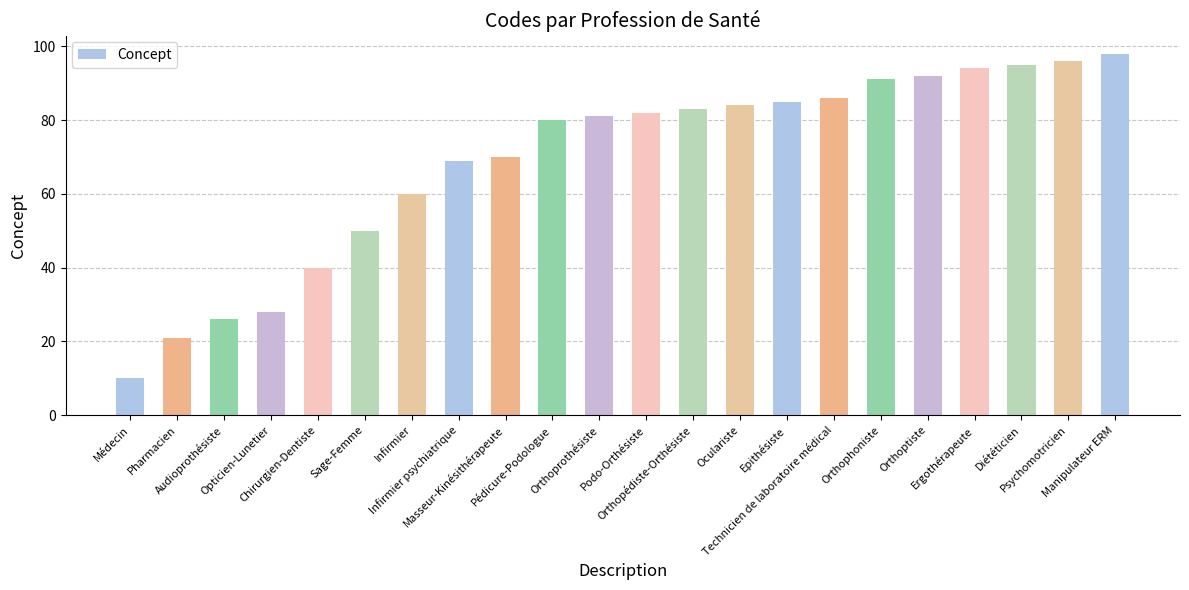

List the labels in order of value, smallest first.

Médecin, Pharmacien, Audioprothésiste, Opticien-Lunetier, Chirurgien-Dentiste, Sage-Femme, Infirmier, Infirmier psychiatrique, Masseur-Kinésithérapeute, Pédicure-Podologue, Orthoprothésiste, Podo-Orthésiste, Orthopédiste-Orthésiste, Oculariste, Epithésiste, Technicien de laboratoire médical, Orthophoniste, Orthoptiste, Ergothérapeute, Diététicien, Psychomotricien, Manipulateur ERM